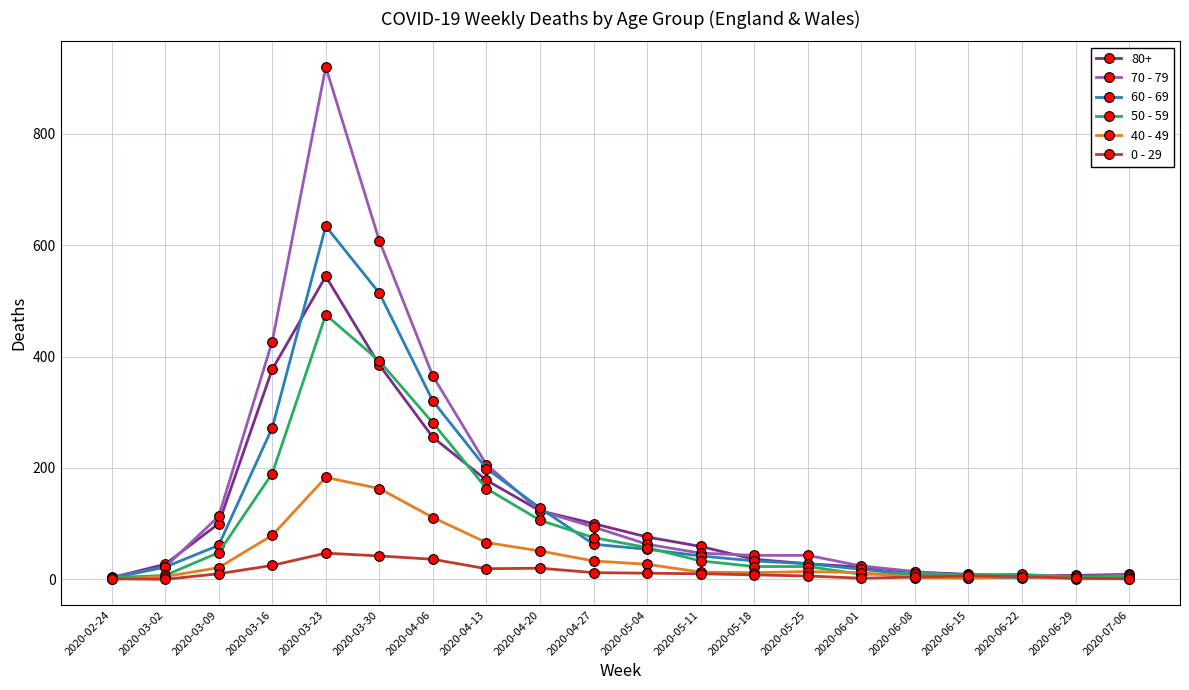

How many categories are shown in the chart?

20